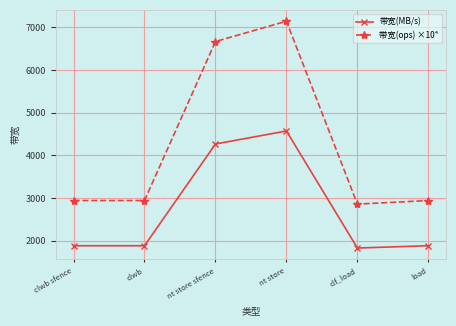

Rank the series by their maximum value, from highest to lowest.

带宽(ops) ×10⁴, 带宽(MB/s)